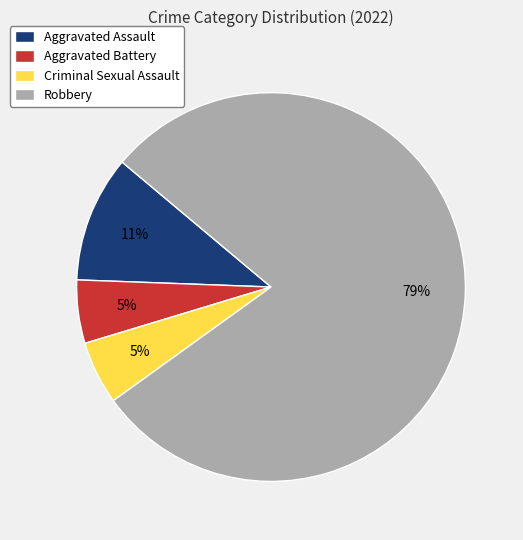

Which category has the biggest portion of the pie?

Robbery